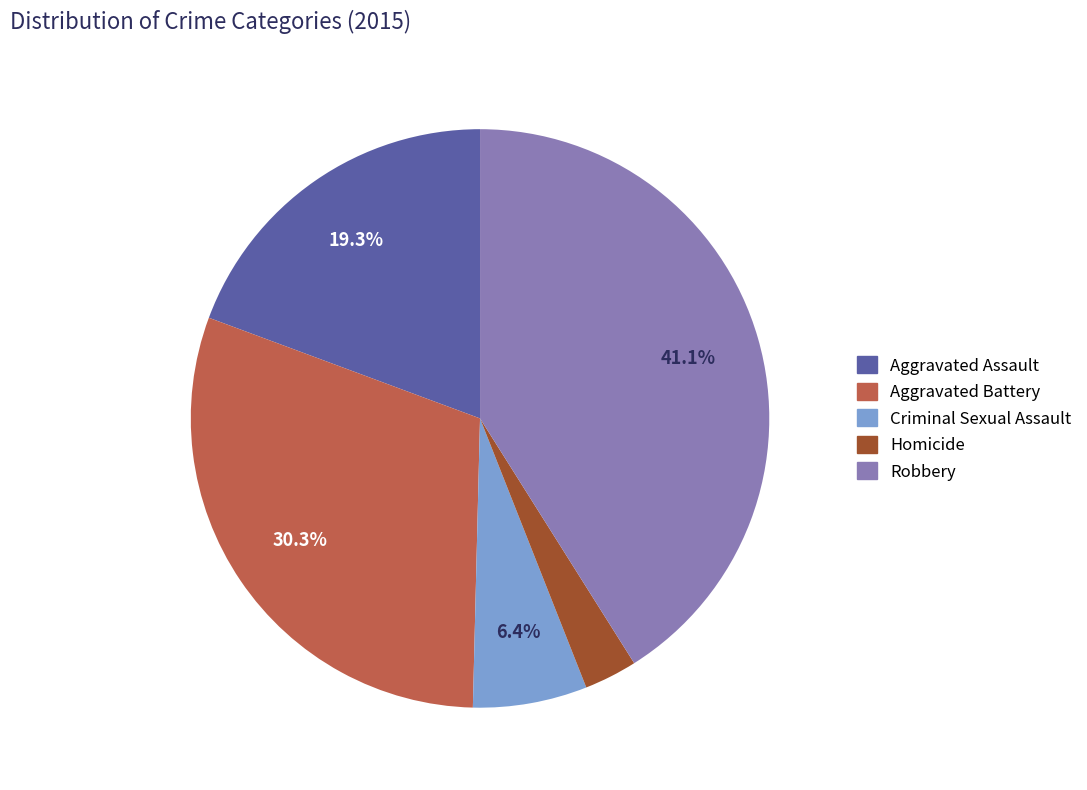

To the nearest percent, what is the difference between the largest and smallest slice percentages?

38%